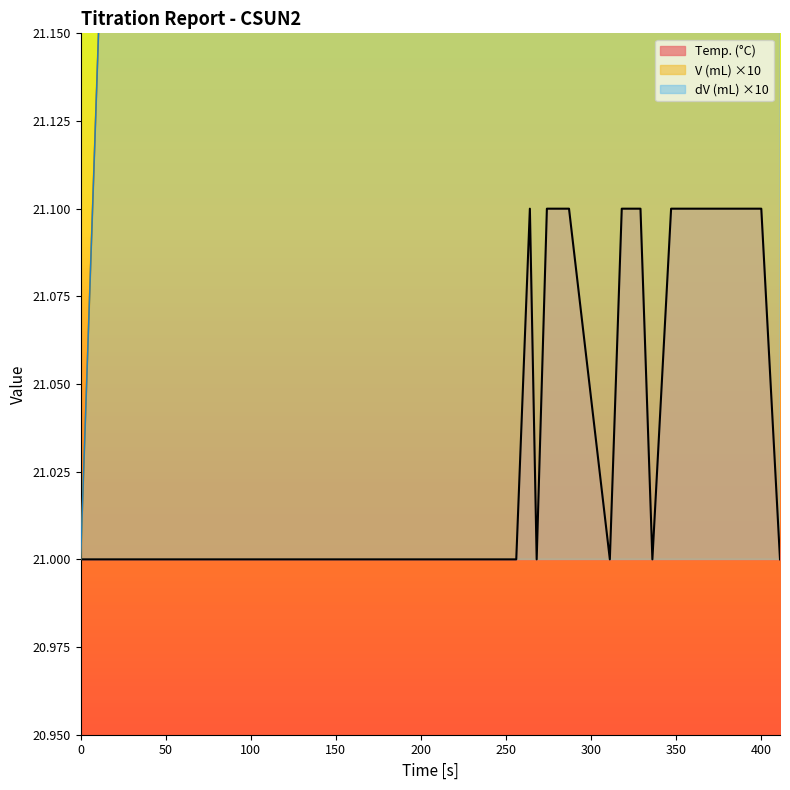

Which series has the largest range (max minus min)?

V (mL)